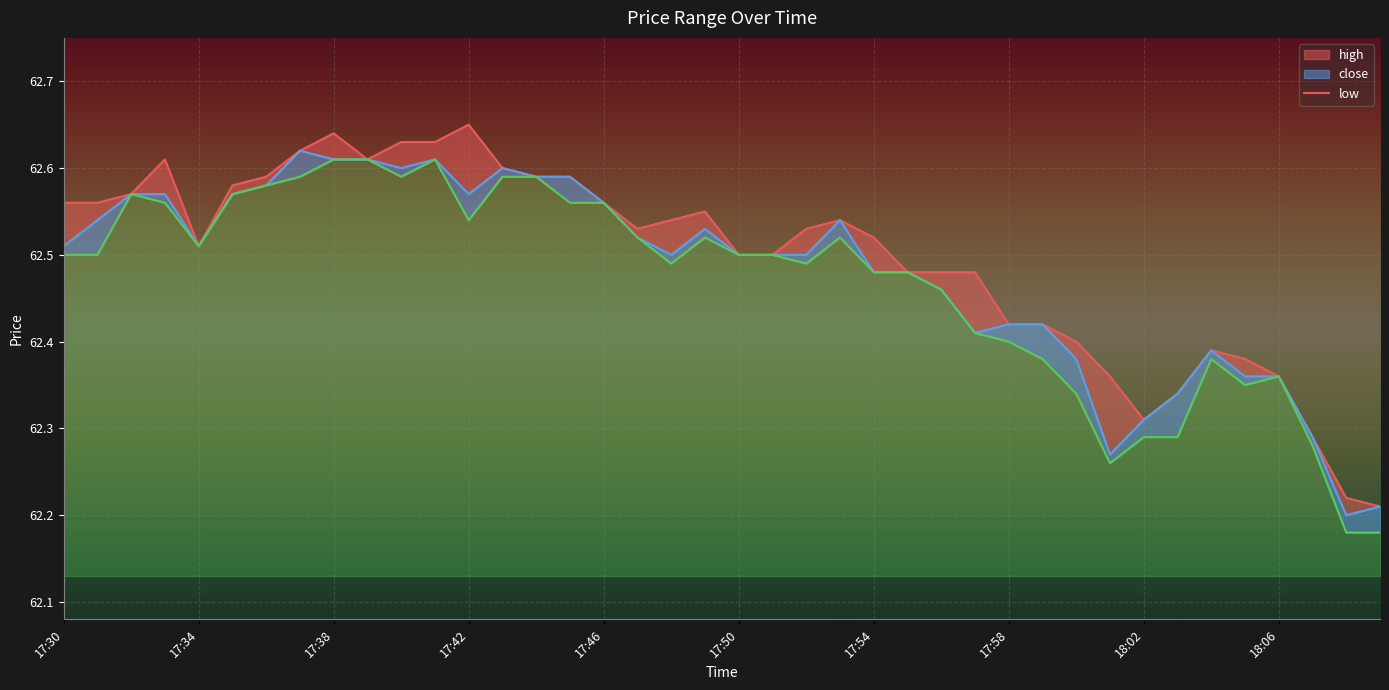

What is the difference between the second highest and minimum values?

0.4